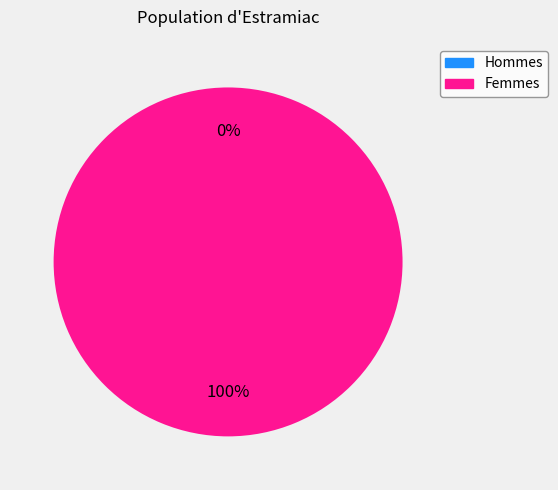

To the nearest percent, what is the combined percentage of 1511277229 and 1507218028?

100%